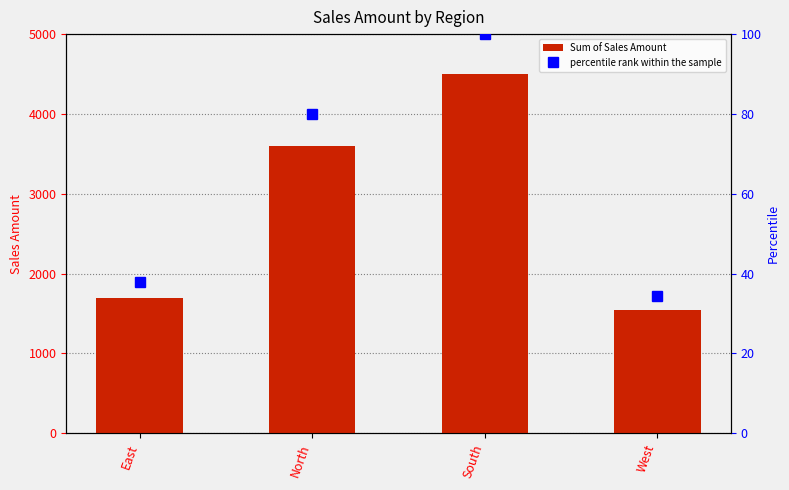

Which label corresponds to the largest value in the chart?

South